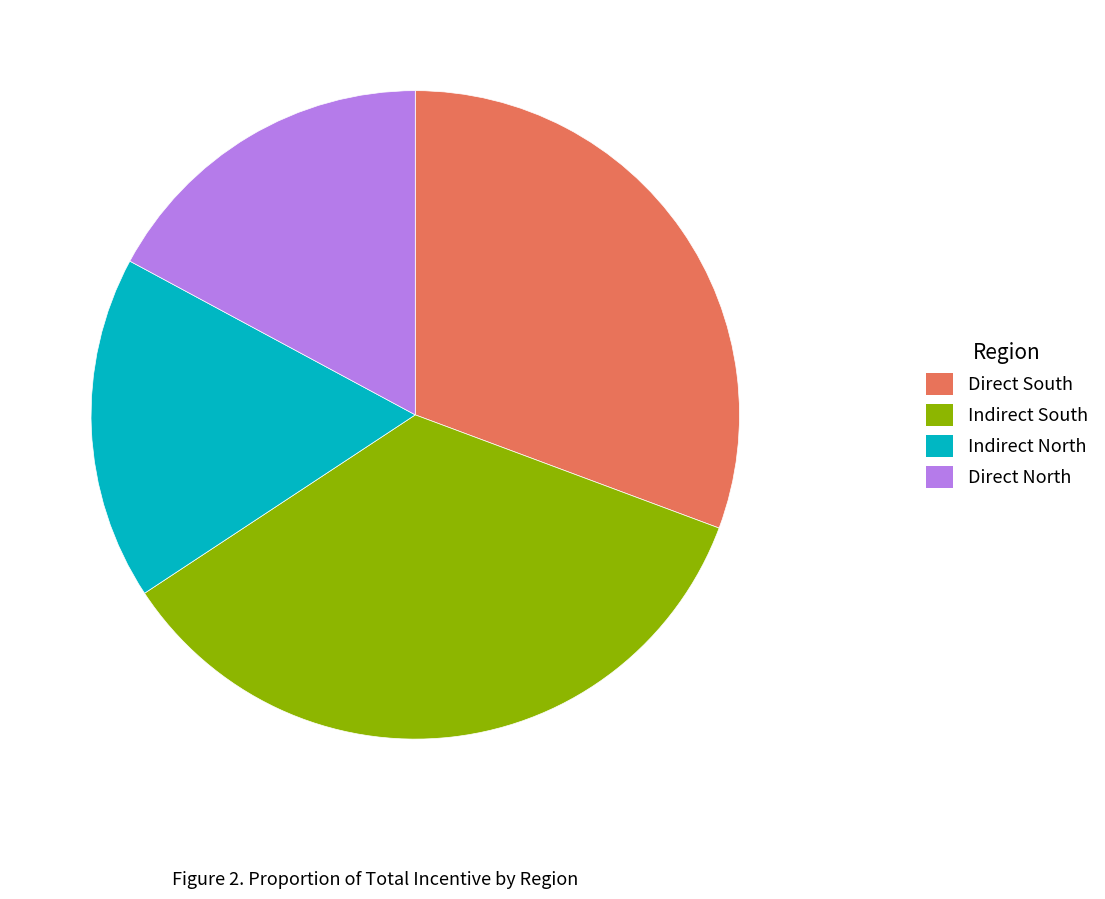

The Direct North slice represents 32% of the pie. True or false?

False